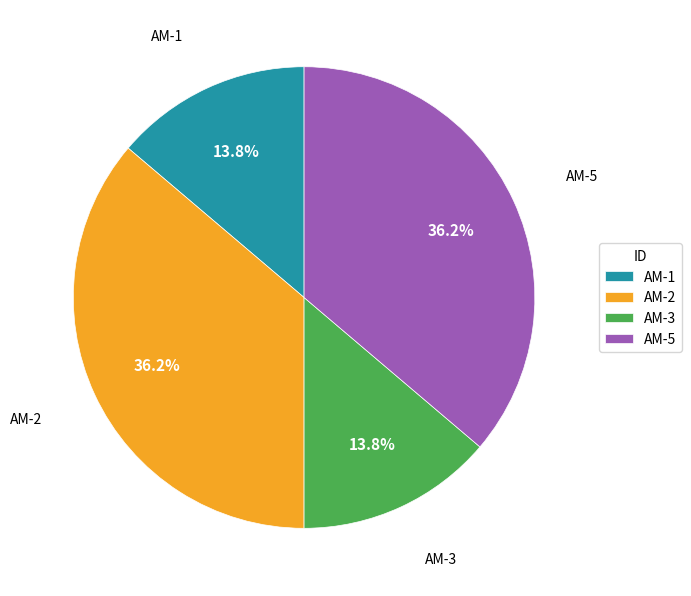

Which has a higher value, AM-2 or AM-3?

AM-2